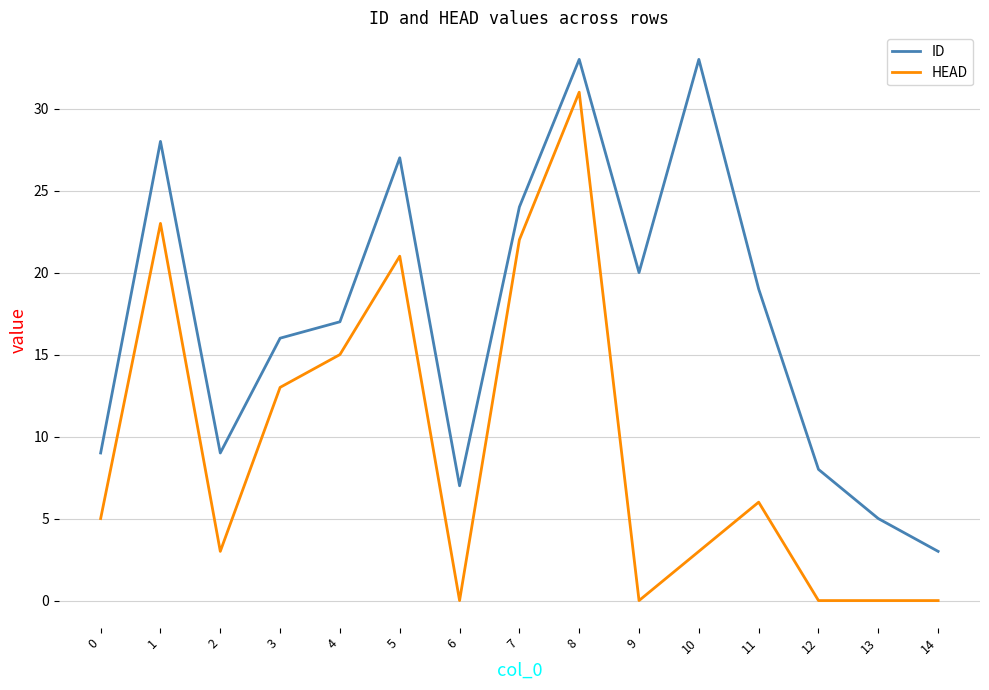

Count the number of data series in this chart.

2